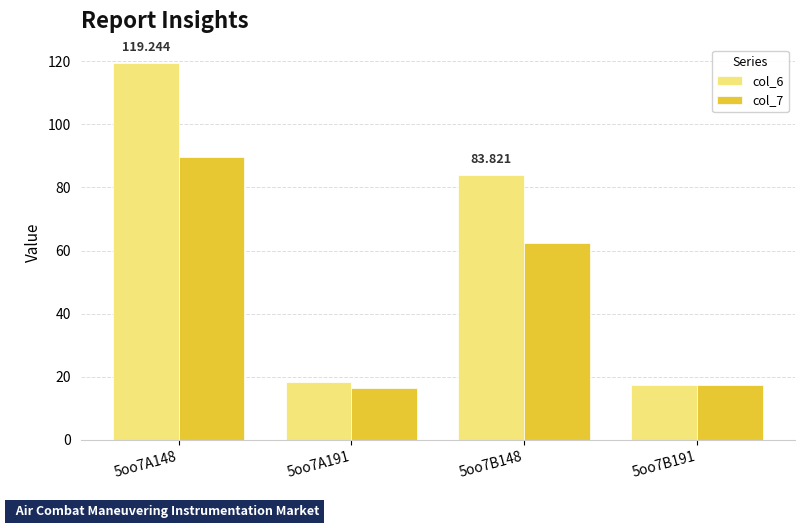

At which label does col_6 first exceed 83?

5oo7A148